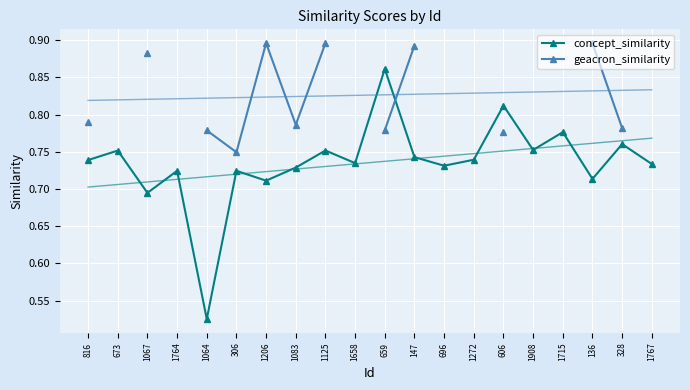

What is the total value across all series at 816?

1.5